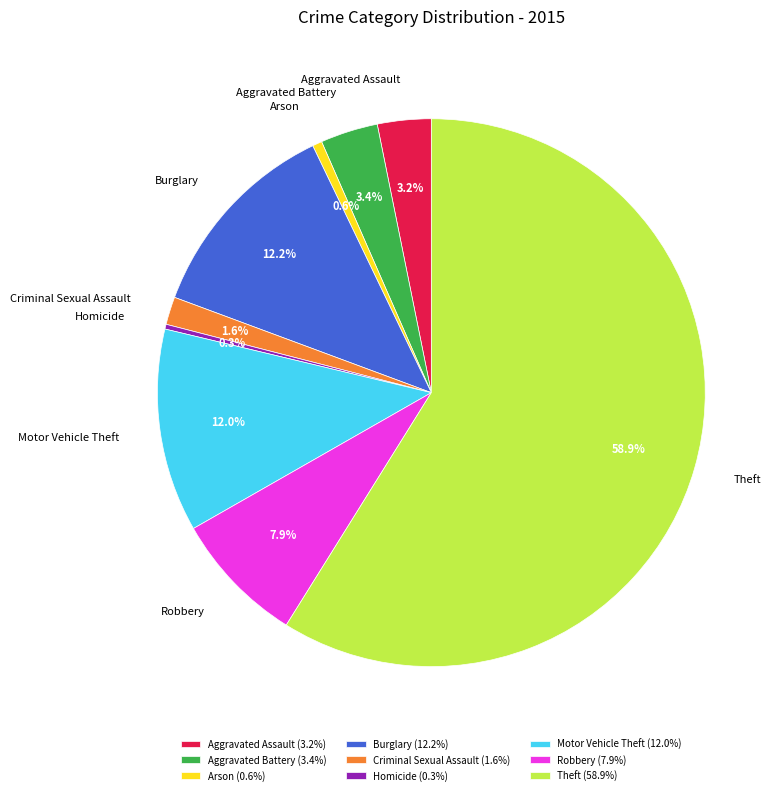

How many slices are in this pie chart?

9